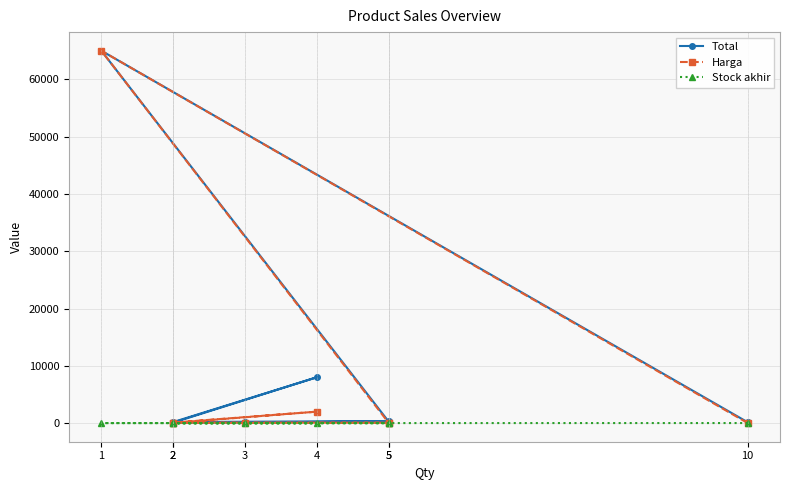

Reading left to right, list all the values displayed in this chart.

Total: 150.0	65000.0	275.0	126.0	80.0	8000.0	180.0	362.5
Harga: 15.0	65000.0	55.0	42.0	40.0	2000.0	90.0	72.5
Stock akhir: 10.0	1.0	5.0	3.0	2.0	4.0	2.0	5.0